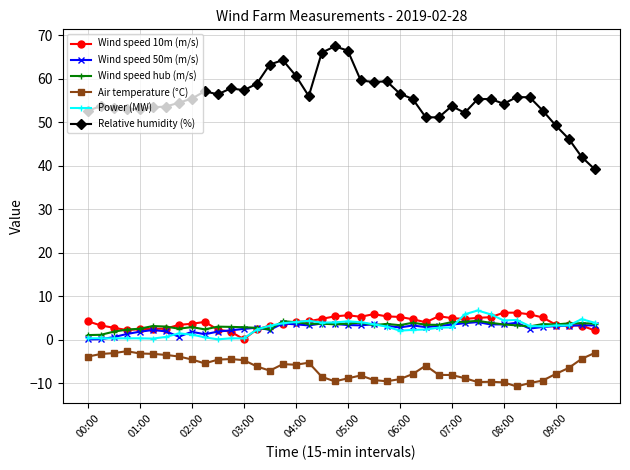

Which series has the largest range (max minus min)?

Relative humidity (%)